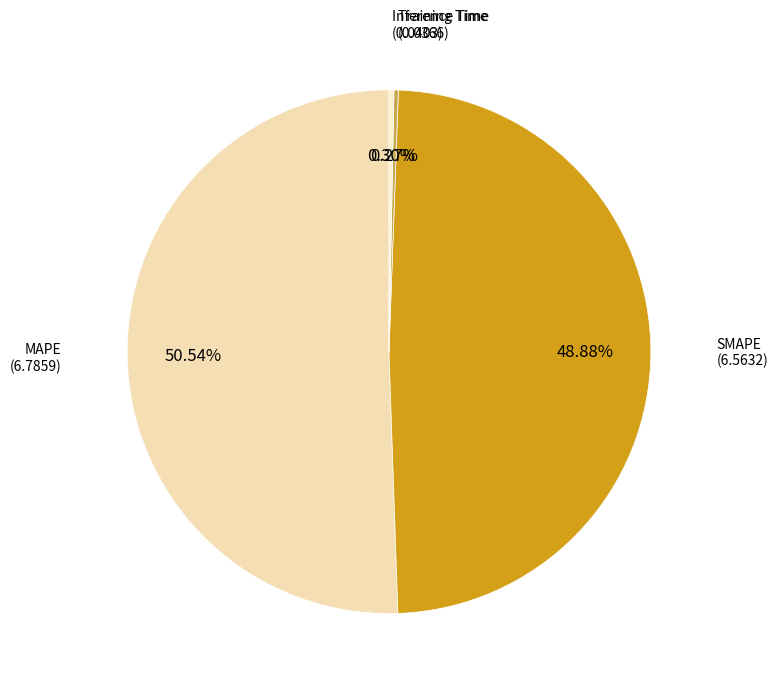

Which category has the biggest portion of the pie?

MAPE